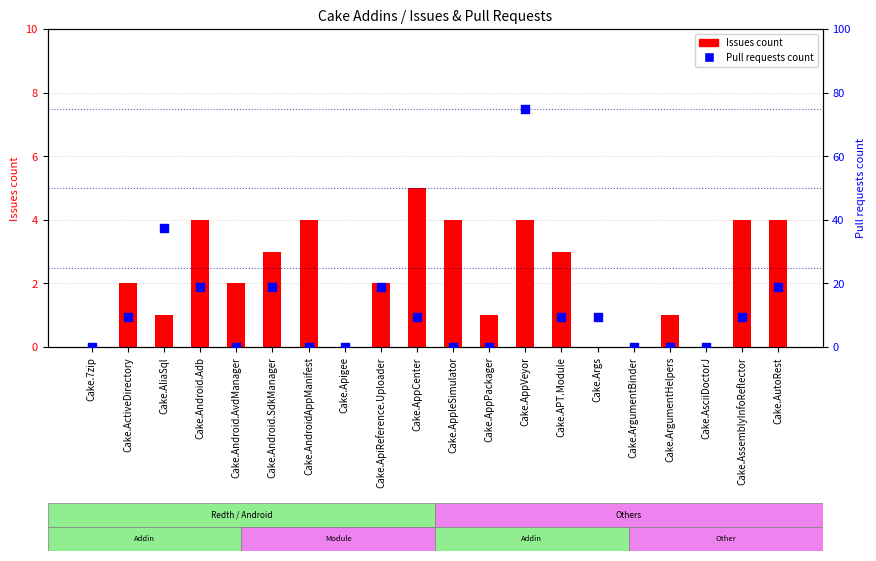

At which category is the sum across all series the highest?

Cake.AppVeyor